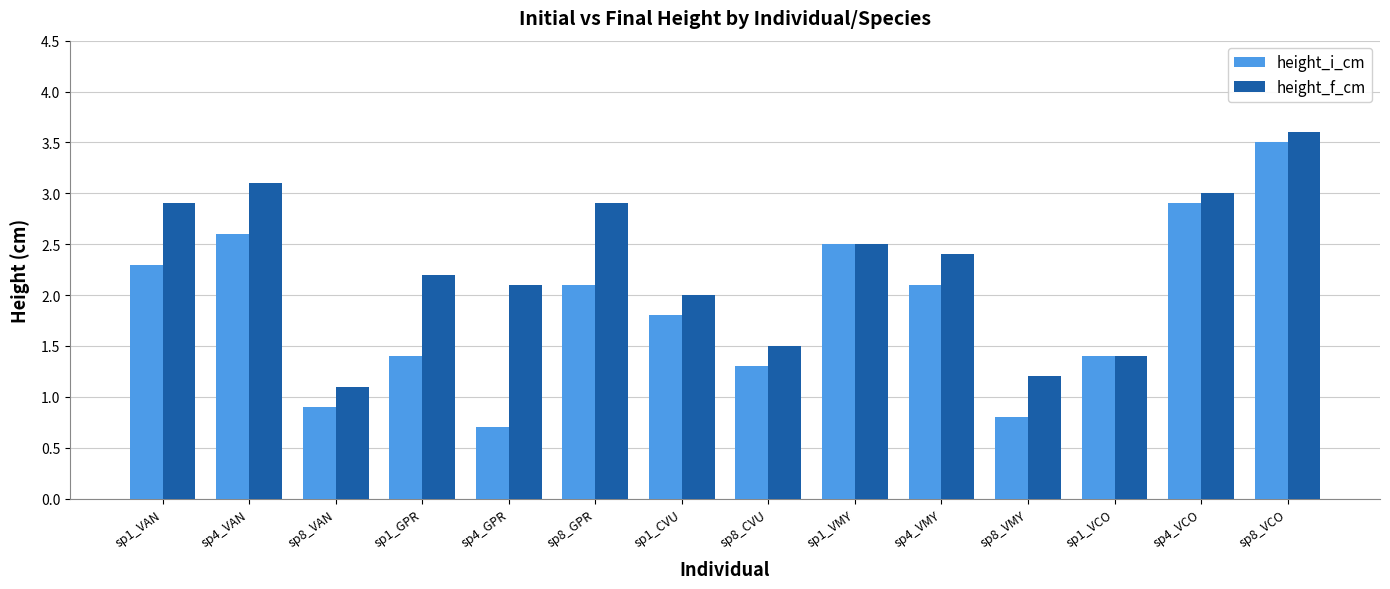

At which label does height_i_cm first exceed 2?

sp1_VAN